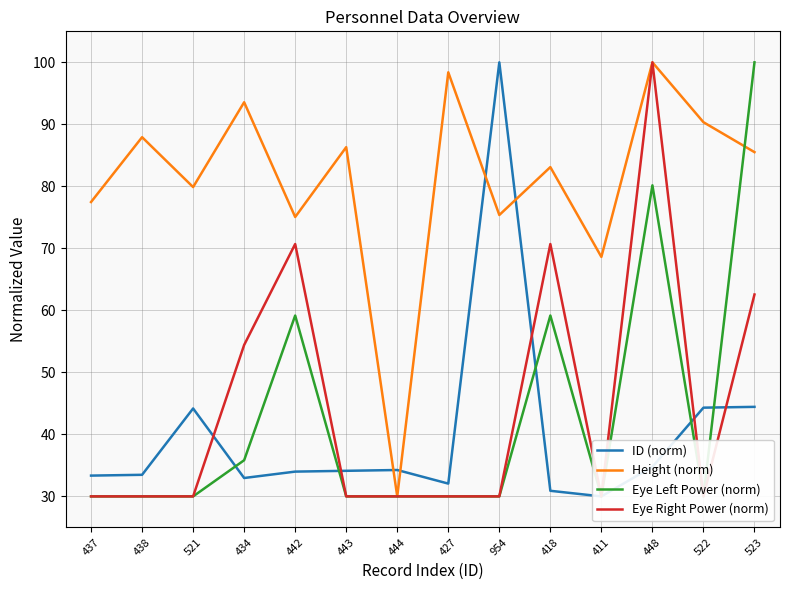

The Height (norm) series shows 145.4 at 443. True or false?

False